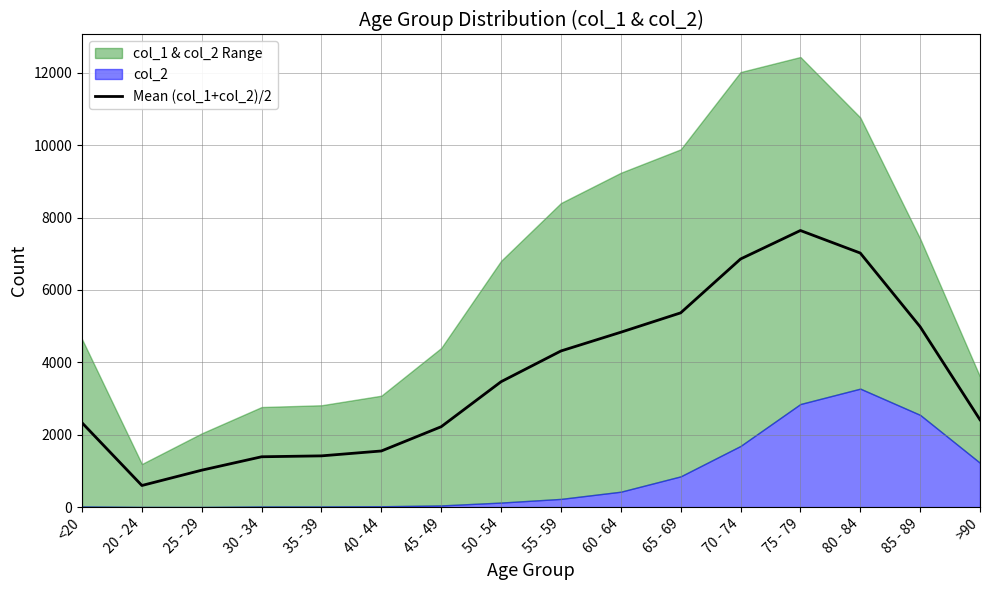

What is the approximate value at 40 - 44?

1551.0